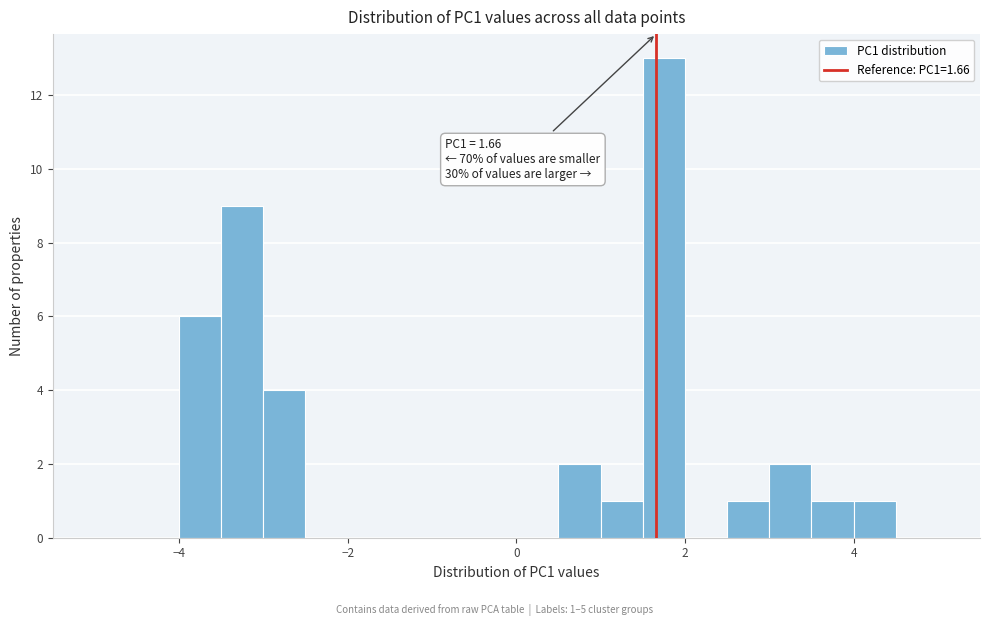

Around what value on the x-axis is the tallest bar? Give the approximate position of its centre, as read against the axis.

1.8